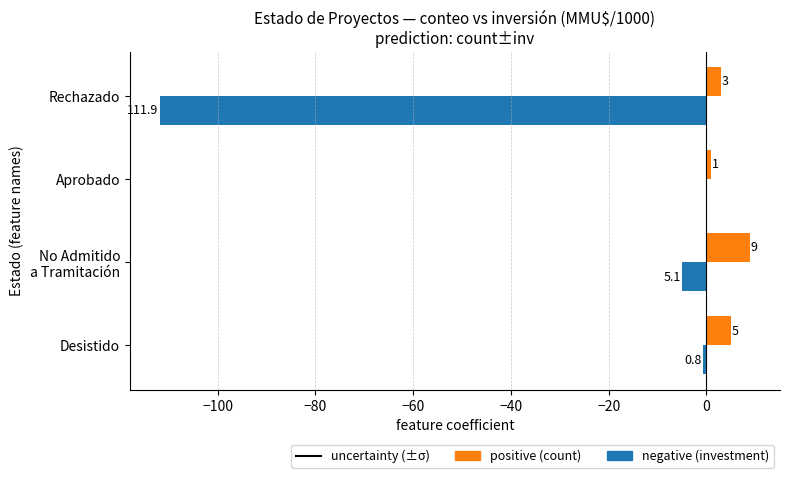

What is the maximum value shown in the chart?

9.0